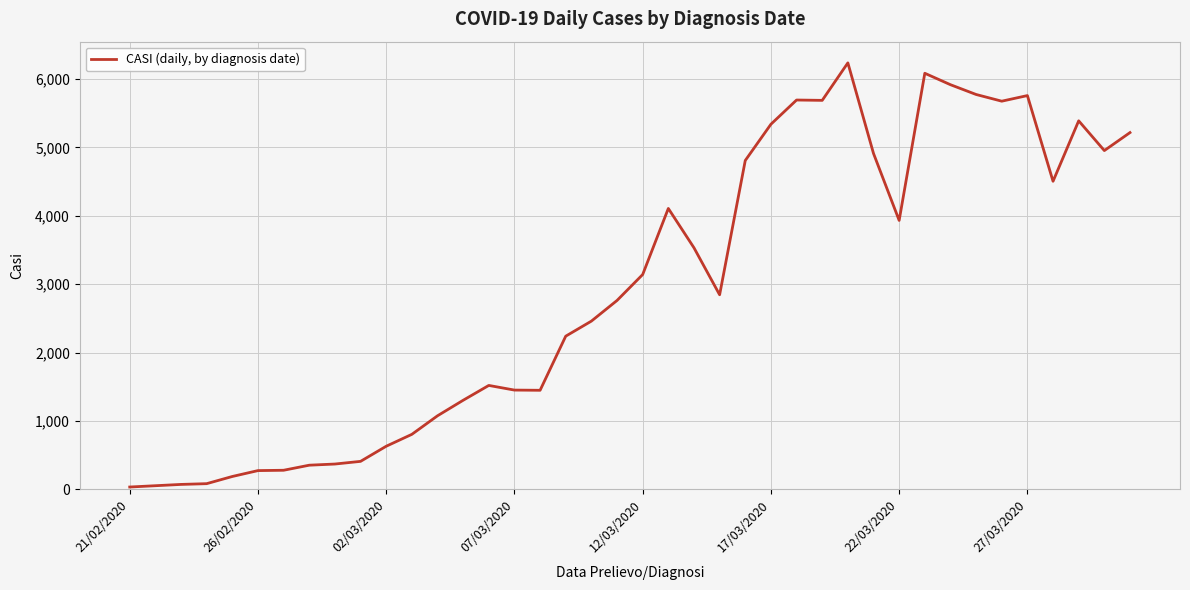

Does the chart display data point markers on the line(s)?

No